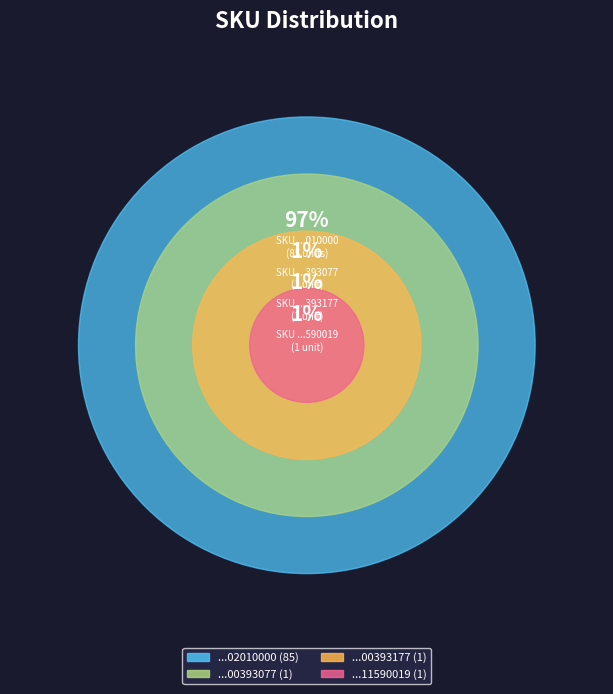

Does any single category account for the majority?

Yes